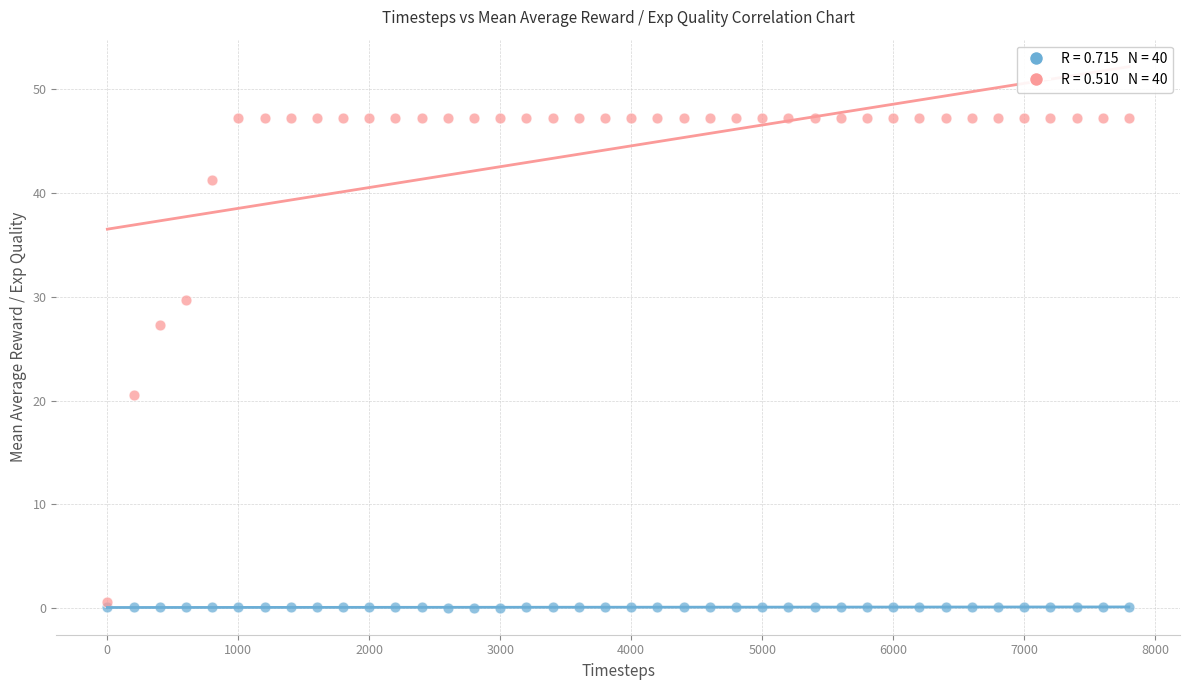

Across all series, what Y value is closest to 23?

20.5